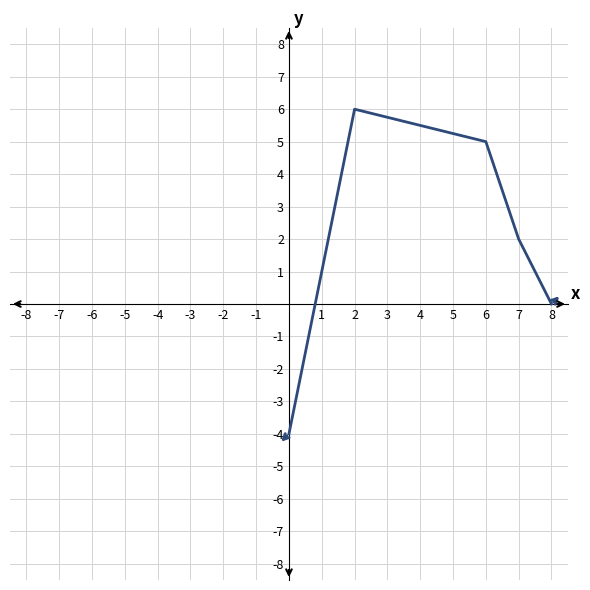

Count the values in the range 0 to 5.

4